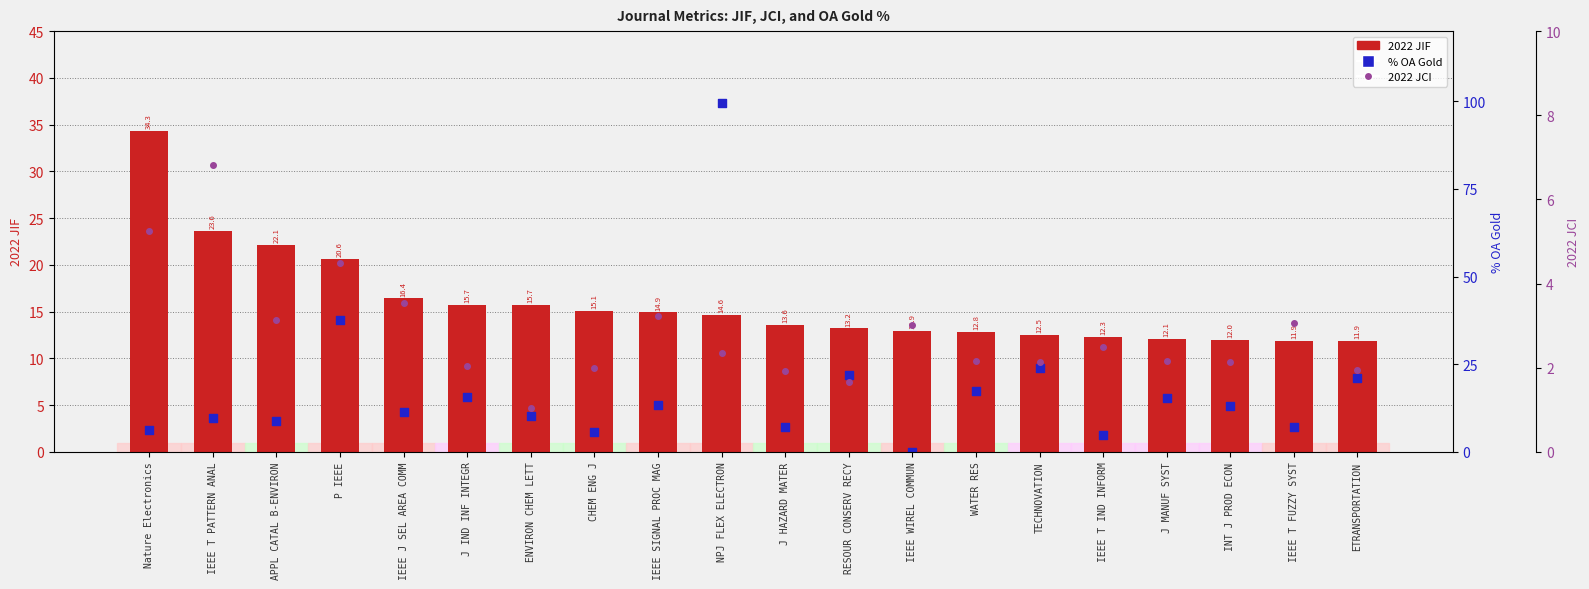

Which series has the largest total across all categories?

OA Gold %